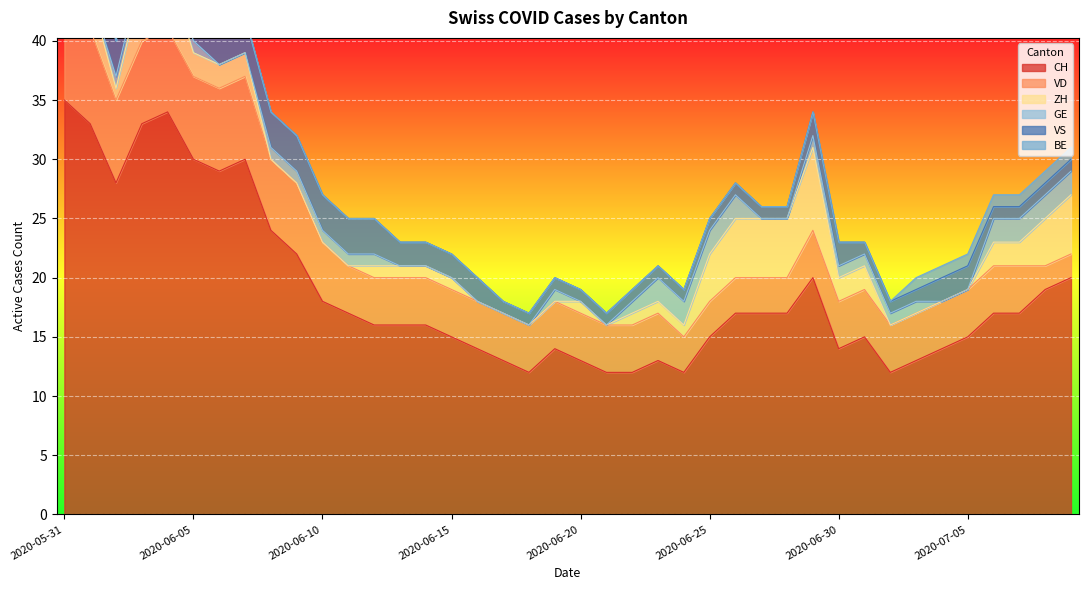

How many positive values does the ZH series have?

27